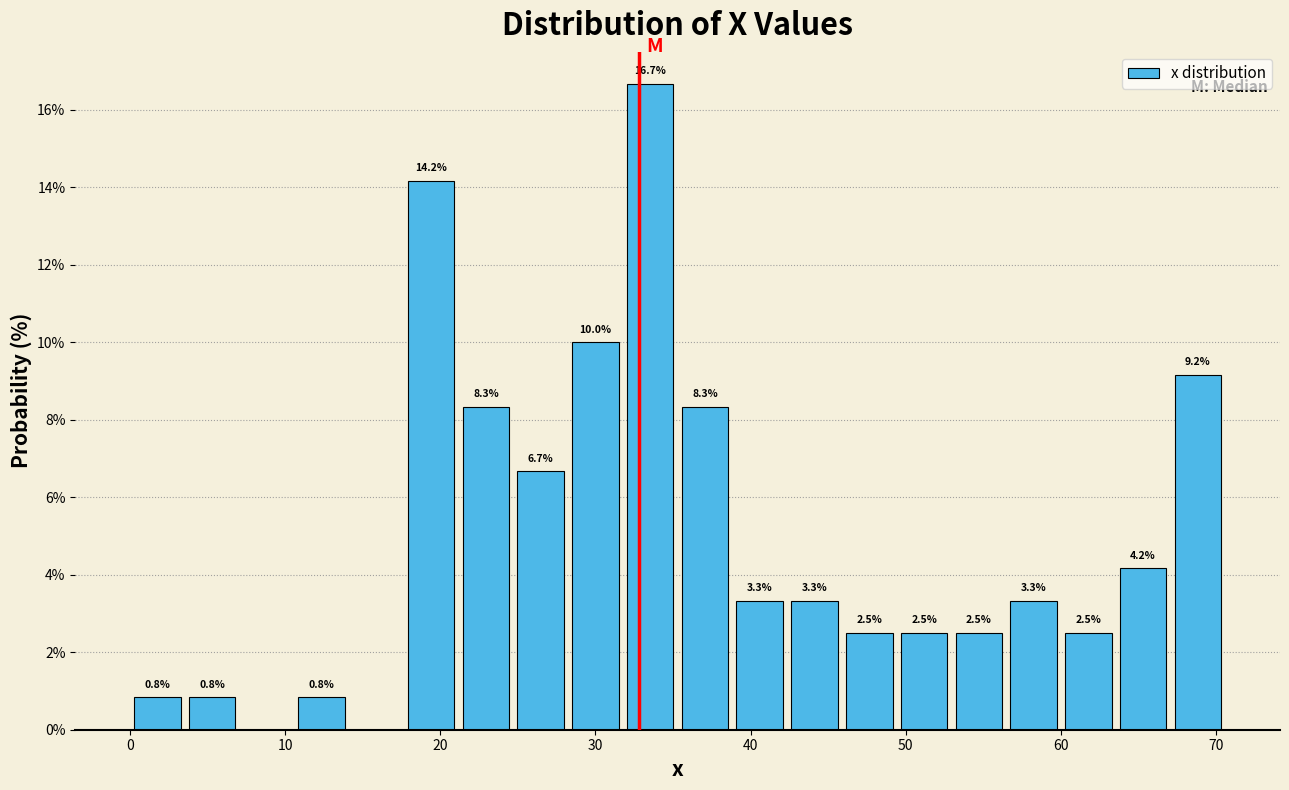

Read against the x-axis, roughly where is the centre of the tallest bar?

34